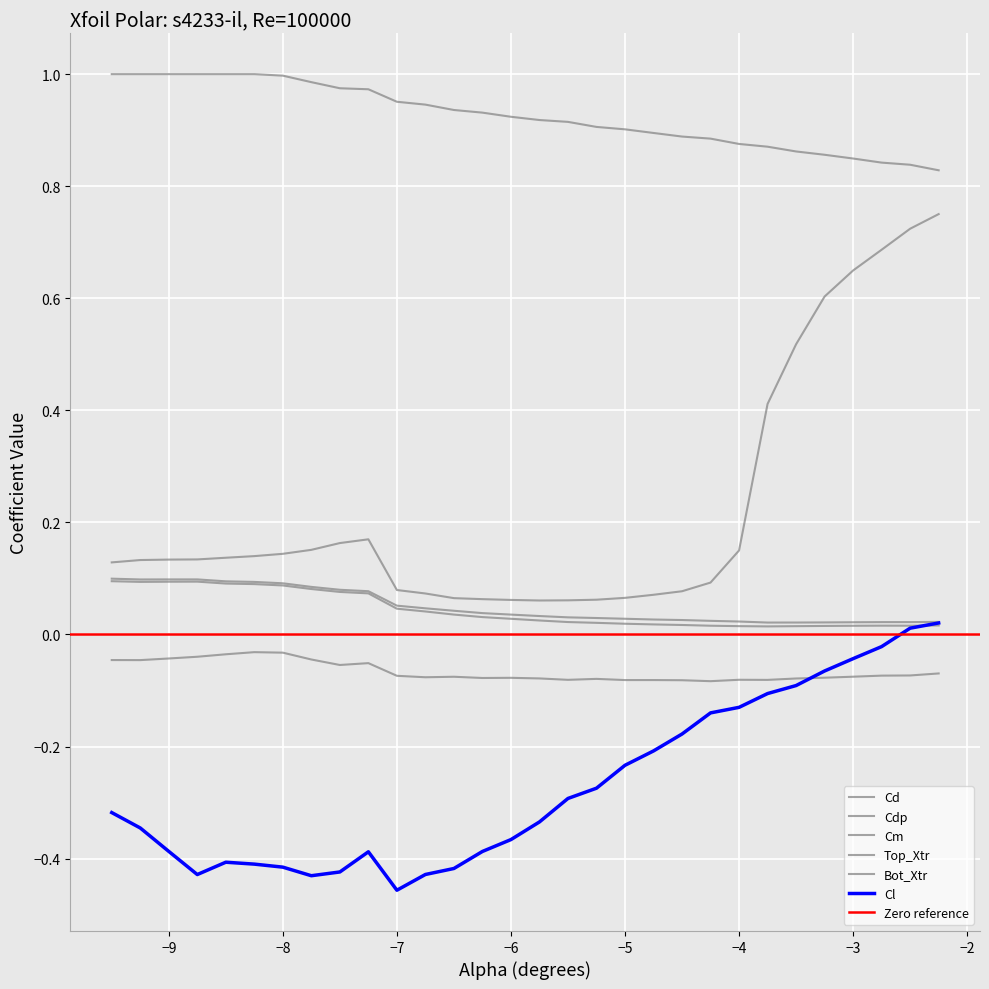

Rank the categories by Top_Xtr value from lowest to highest.

-2.25, -2.5, -2.75, -3.0, -3.25, -3.5, -3.75, -4.0, -4.25, -4.5, -4.75, -5.0, -5.25, -5.5, -5.75, -6.0, -6.25, -6.5, -6.75, -7.0, -7.25, -7.5, -7.75, -8.0, -9.5, -9.25, -9.0, -8.75, -8.5, -8.25